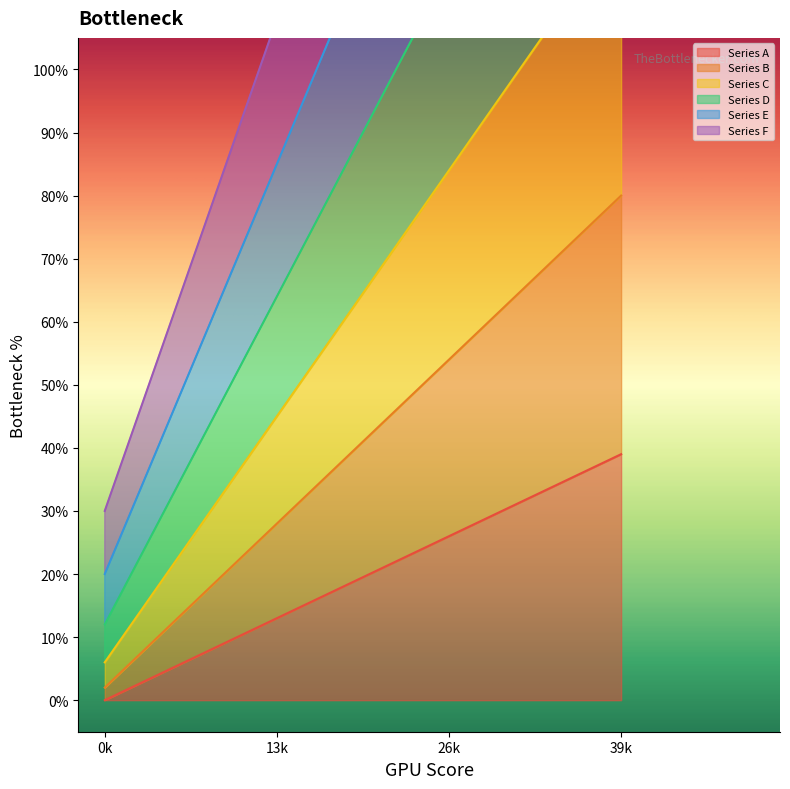

What is the value of the Series B point at the 1st from the left?

2